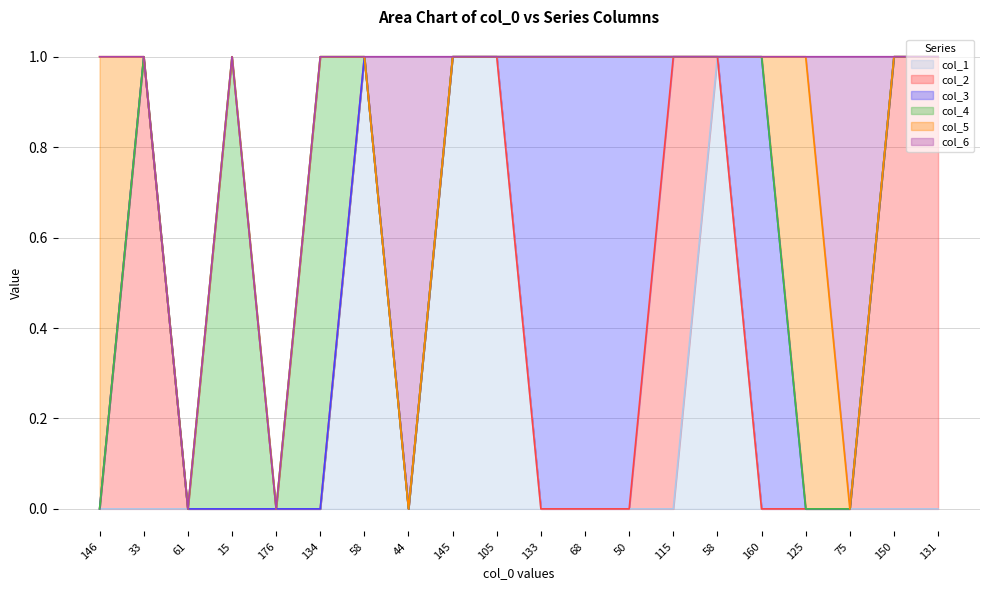

True or false: col_2 and col_4 cross at least once.

False